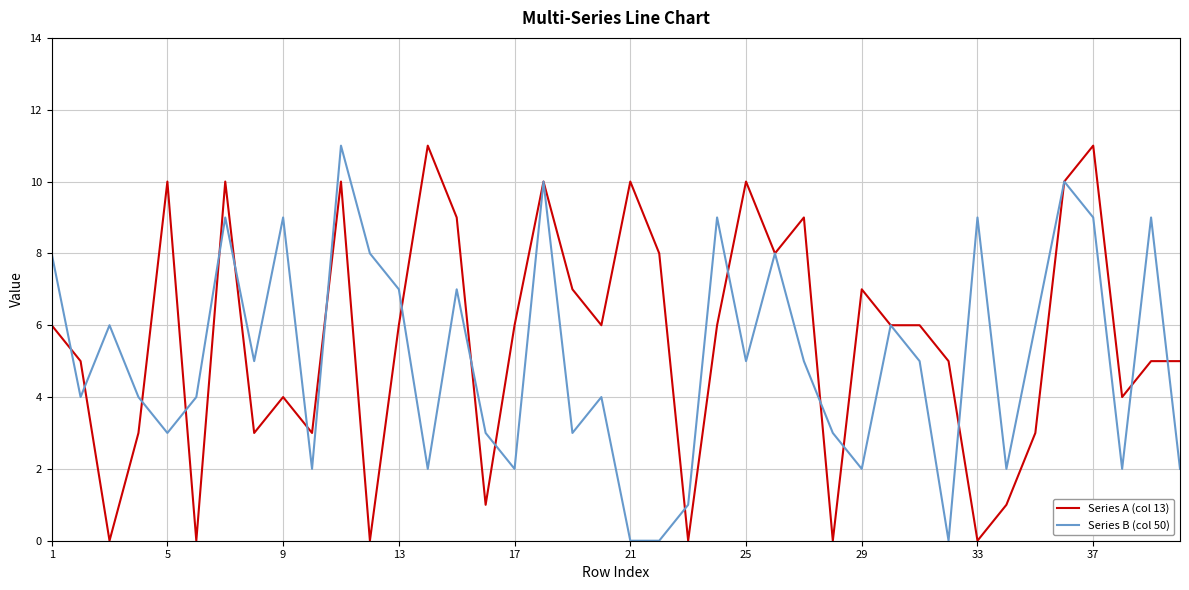

What is the difference between the maximum and second lowest values in the Series A (col 13) series?

11